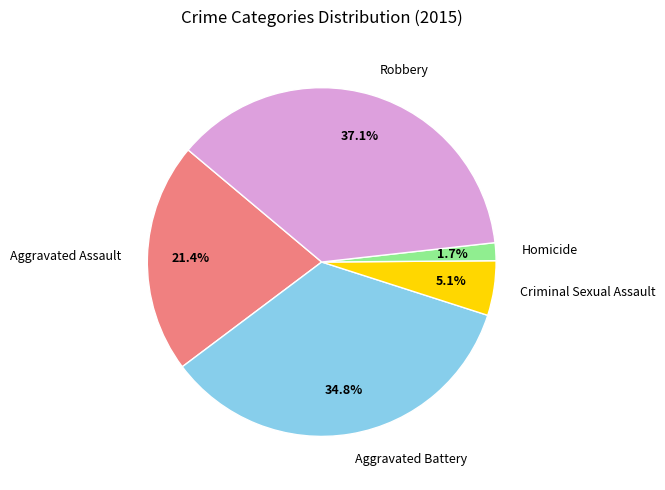

True or false: Criminal Sexual Assault accounts for 5% of the total.

True